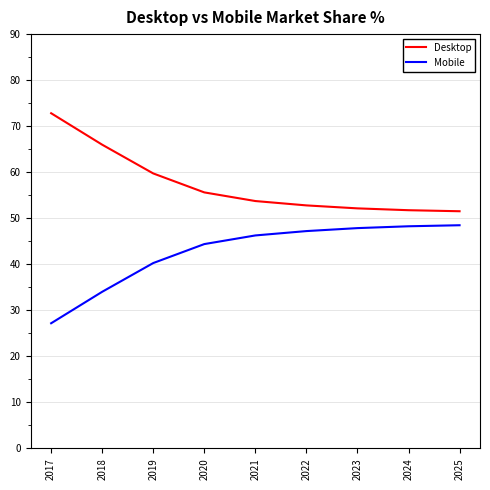

How many distinct data groups are displayed?

2